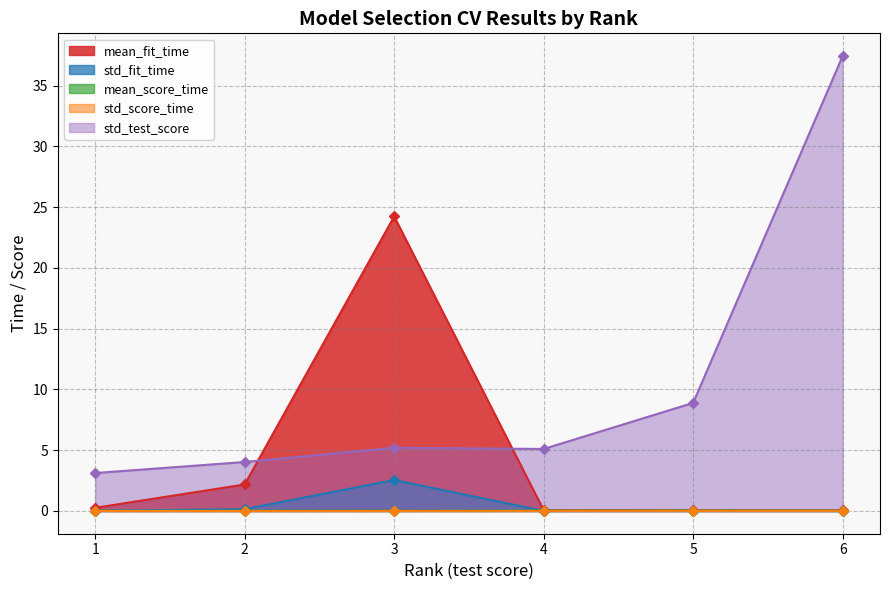

How many lines are shown in the chart?

5